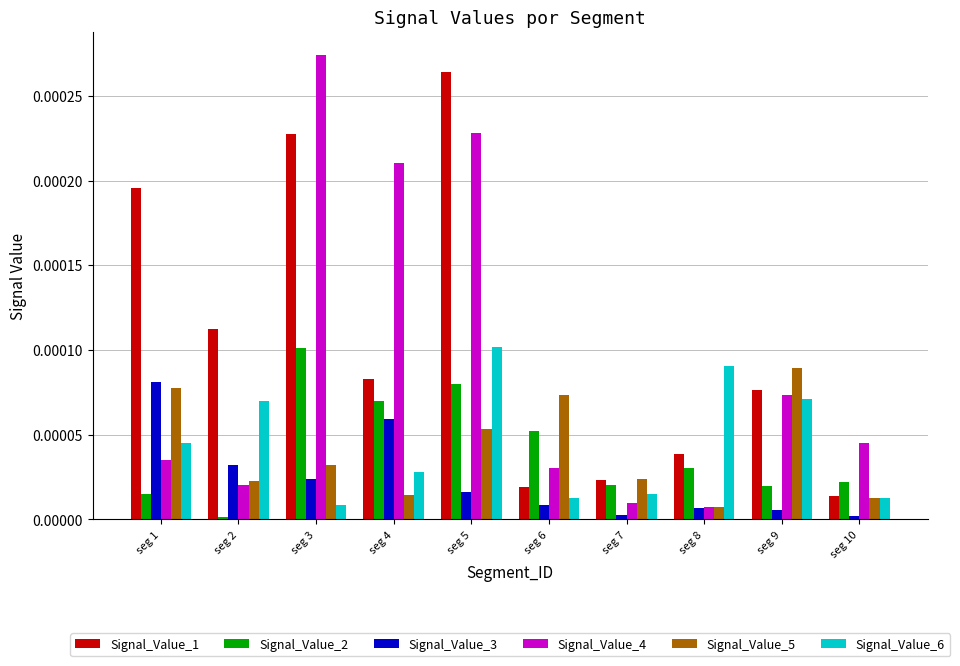

Which series has the largest total across all categories?

Signal_Value_1